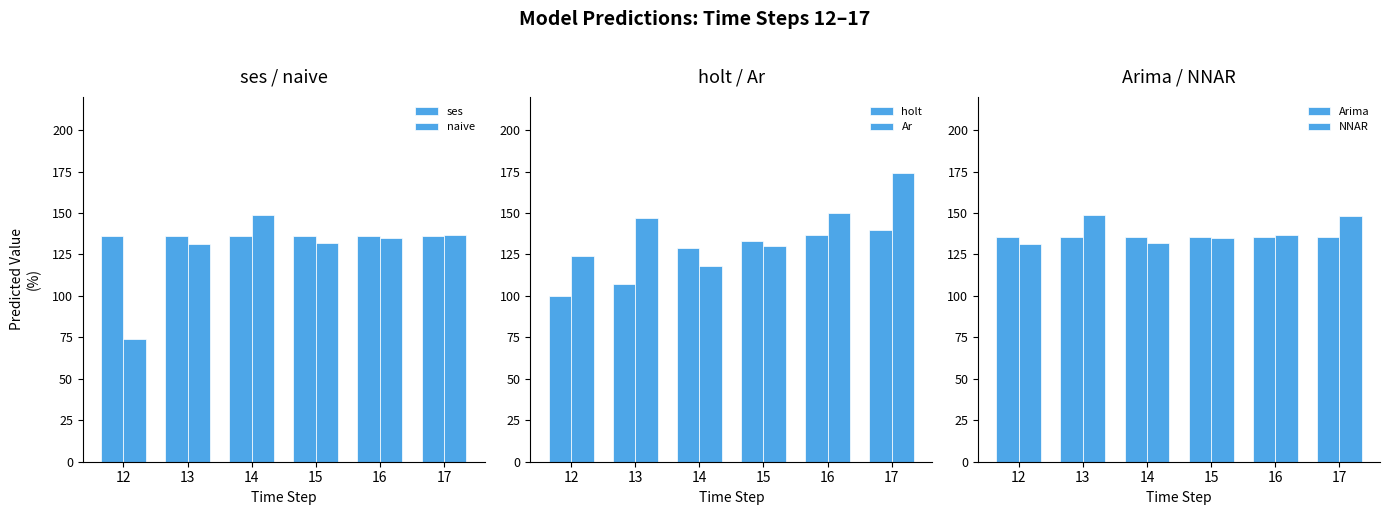

List the series in order of their peak value, highest first.

Ar, naive, NNAR, holt, ses, Arima